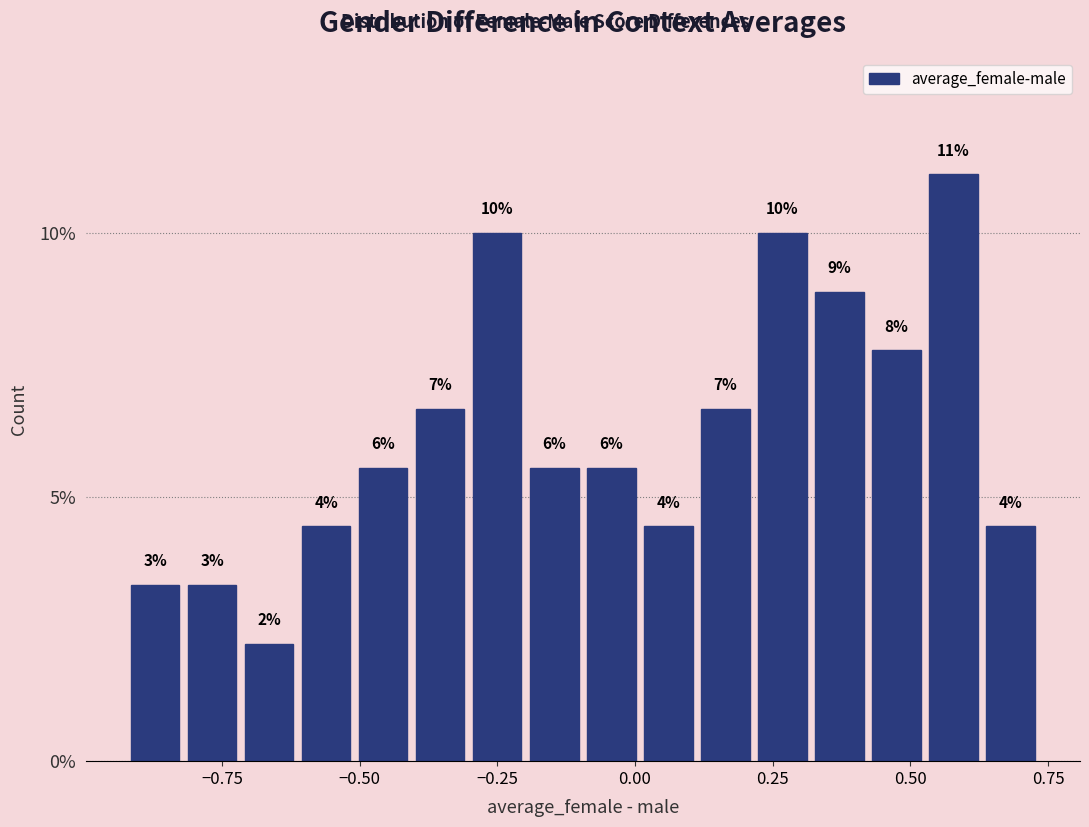

Read against the x-axis, roughly where is the centre of the tallest bar?

0.60